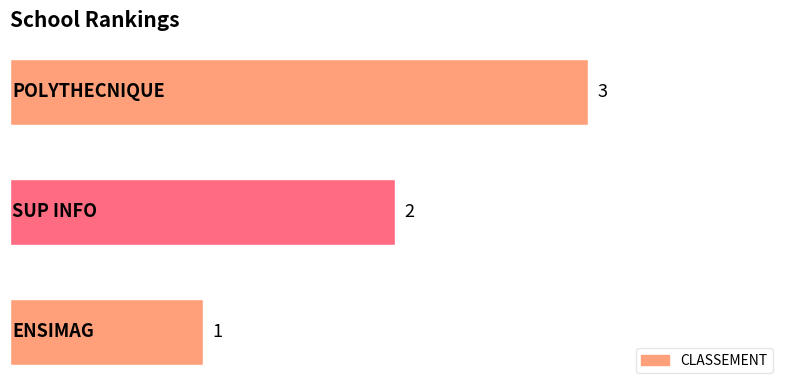

What is the maximum value shown in the chart?

3